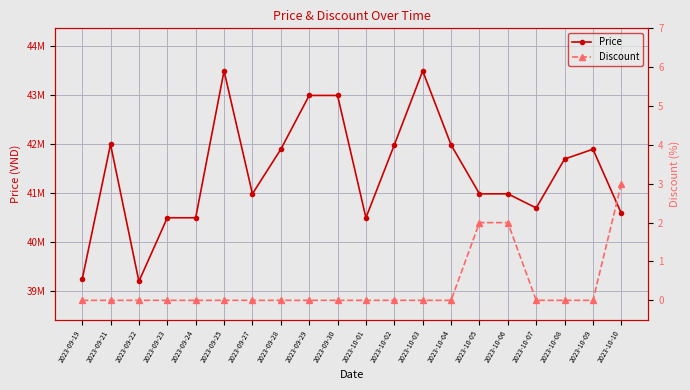

True or false: Price and Discount cross at least once.

False